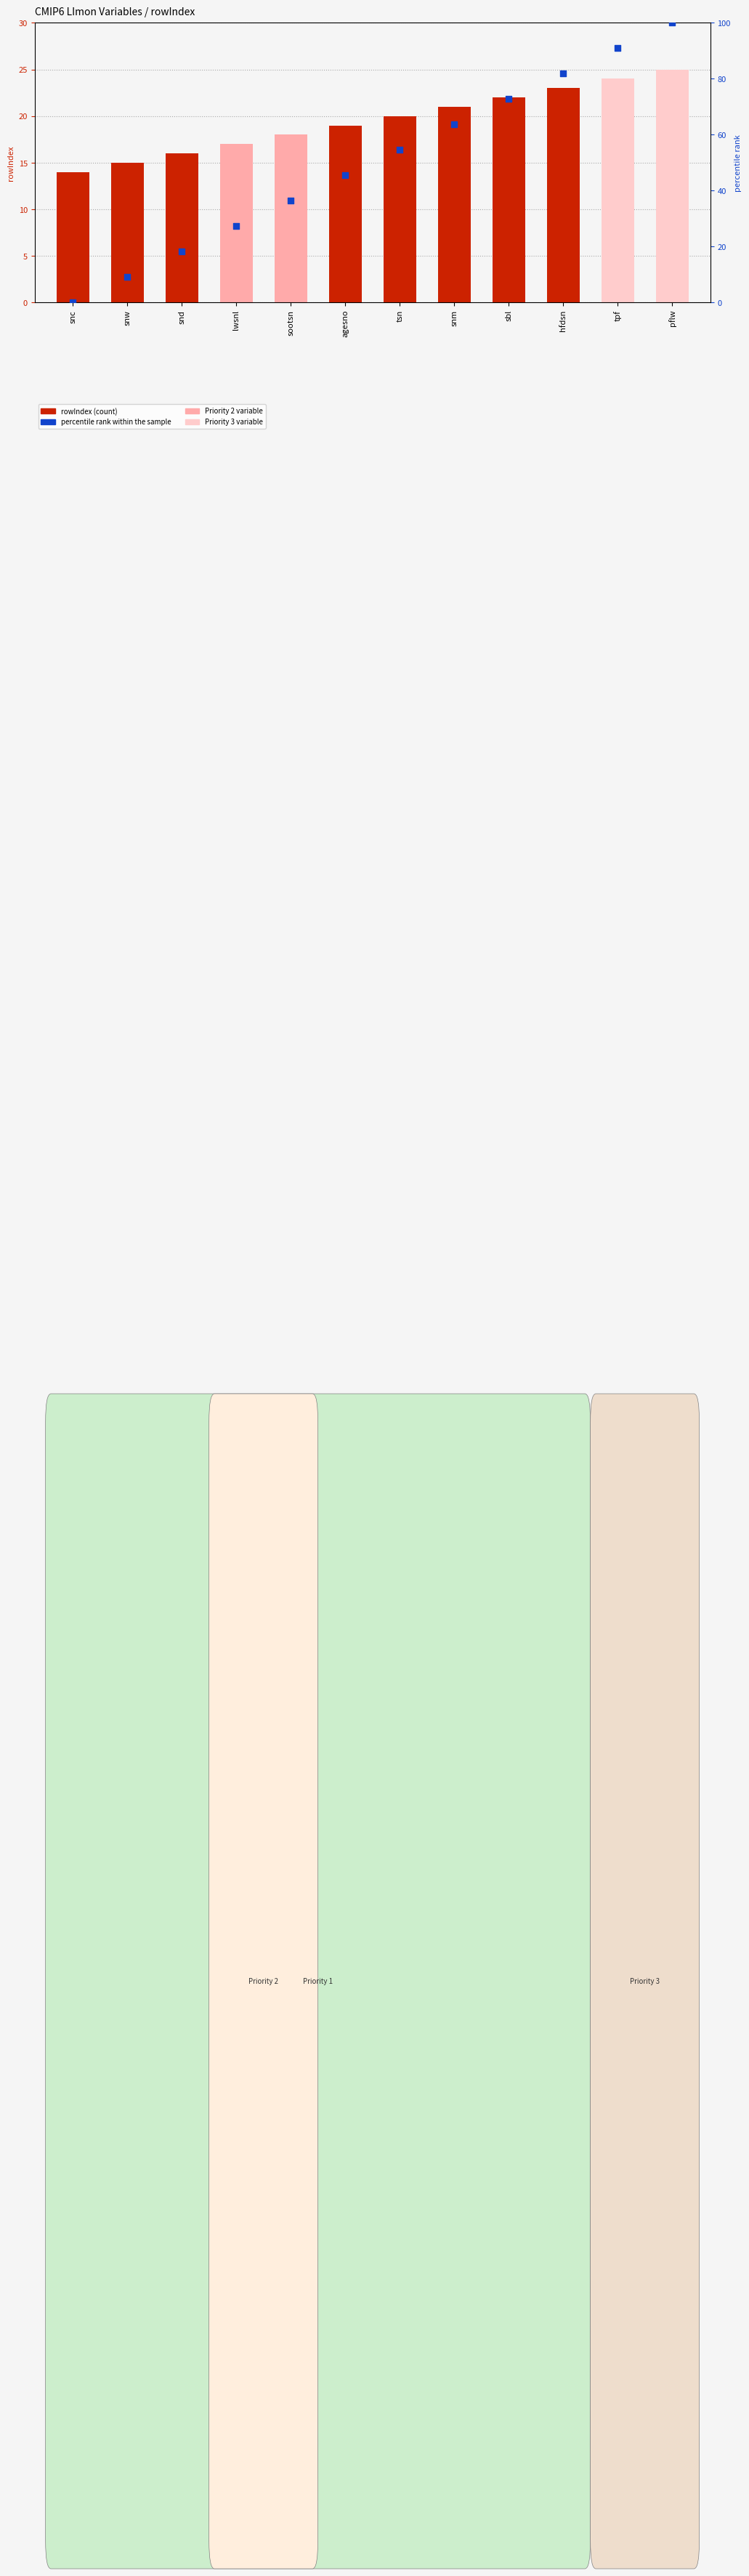

At how many categories does at least one series exceed 11?

12